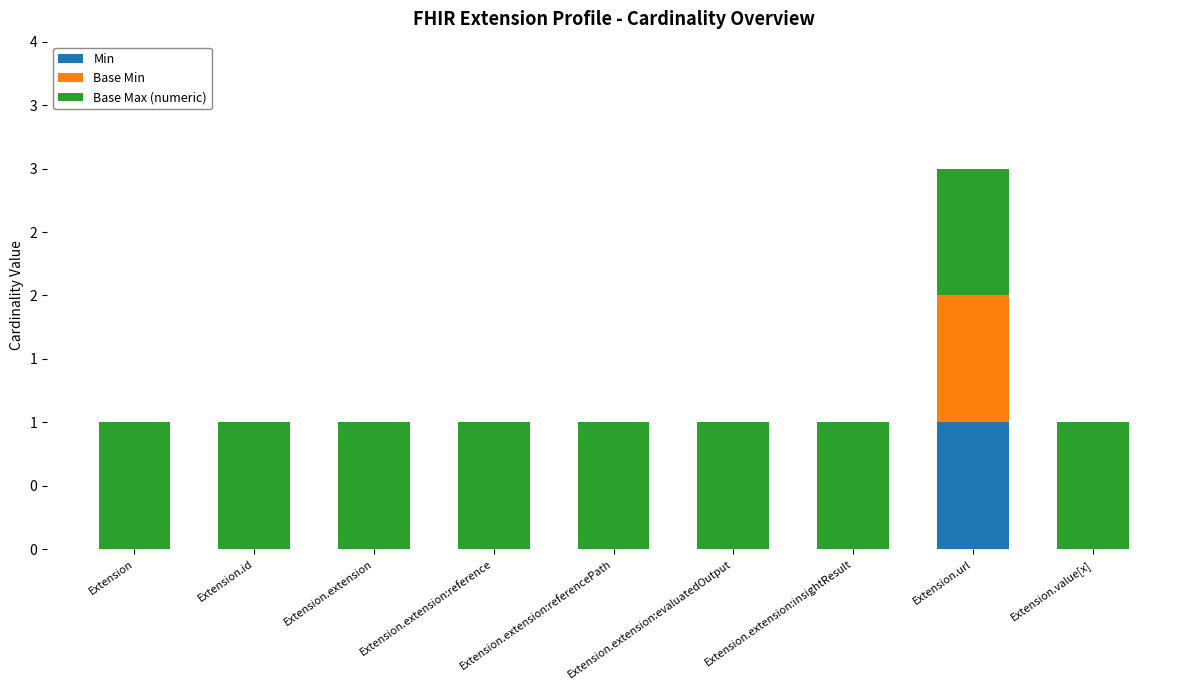

What are all the series names shown in the legend?

Min, Base Min, Base Max (numeric)